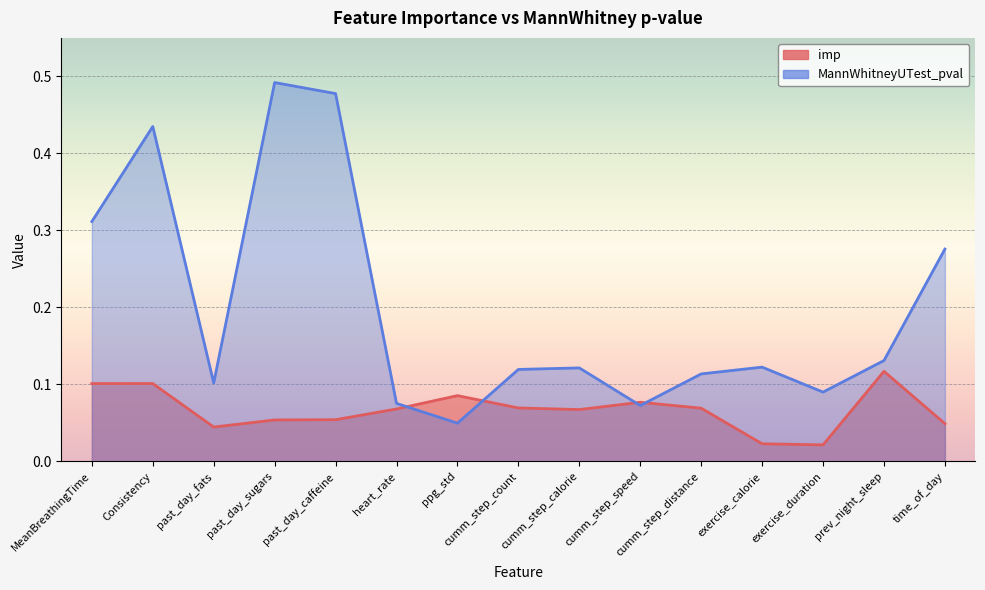

How many lines are shown in the chart?

2